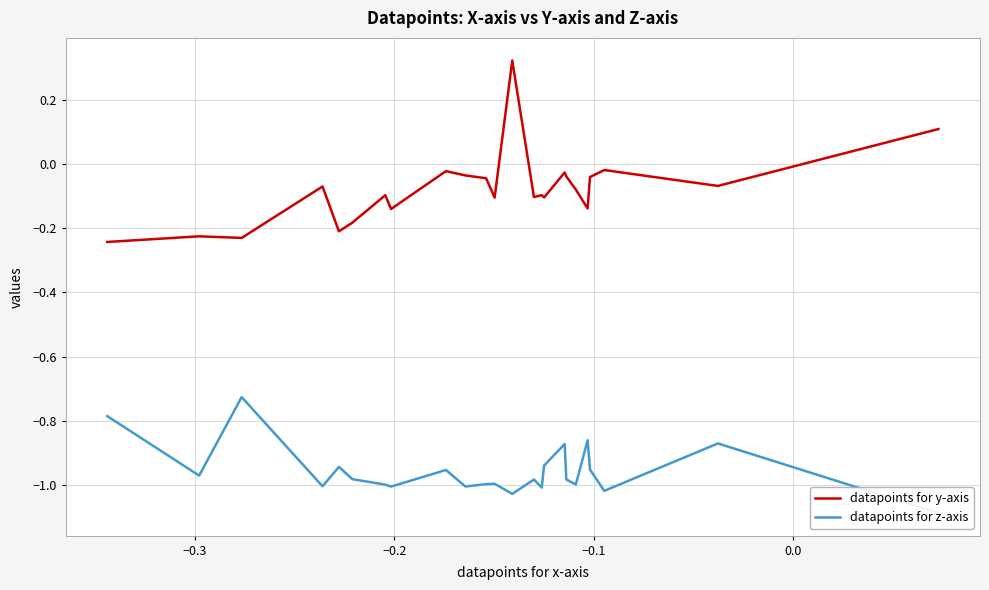

What are all the series names shown in the legend?

datapoints for y-axis, datapoints for z-axis